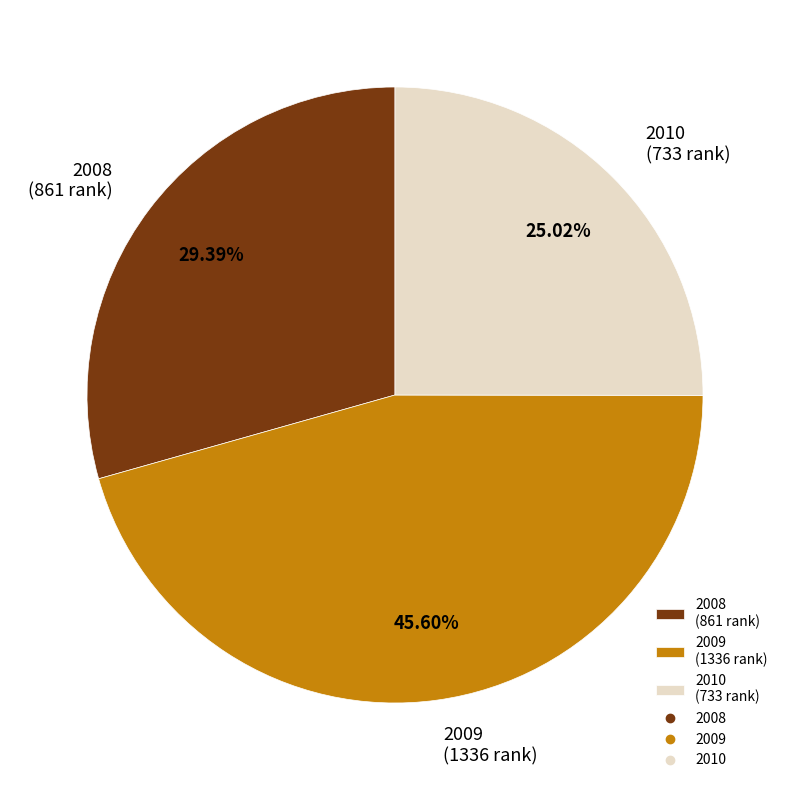

Which slice is the smallest?

2010